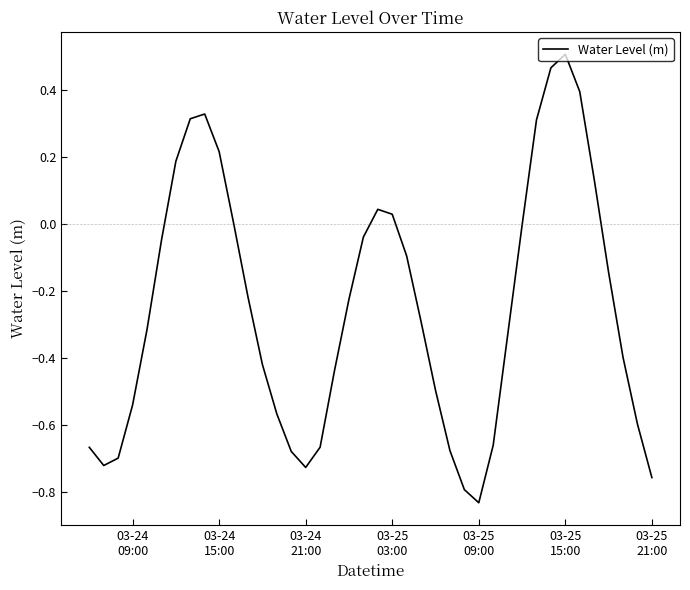

What is the difference between the maximum and minimum values?

1.3